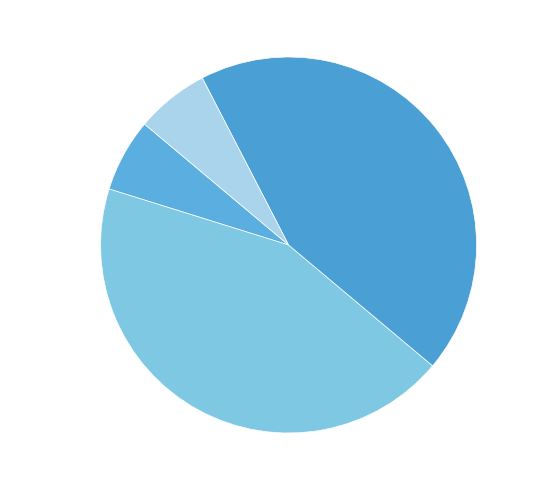

How many segments does this pie chart have?

4